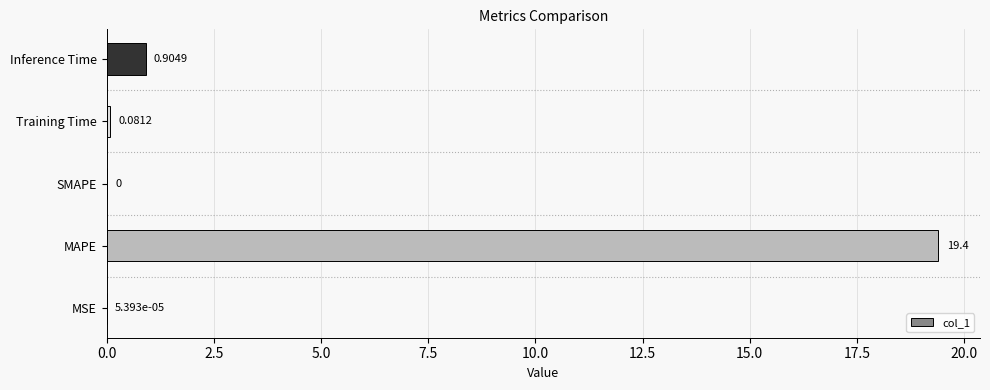

At which category does the chart reach its peak across all series?

MAPE